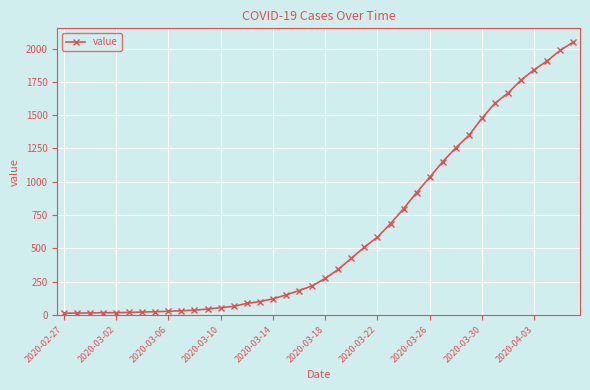

What is the difference between the second highest and second lowest values?

1973